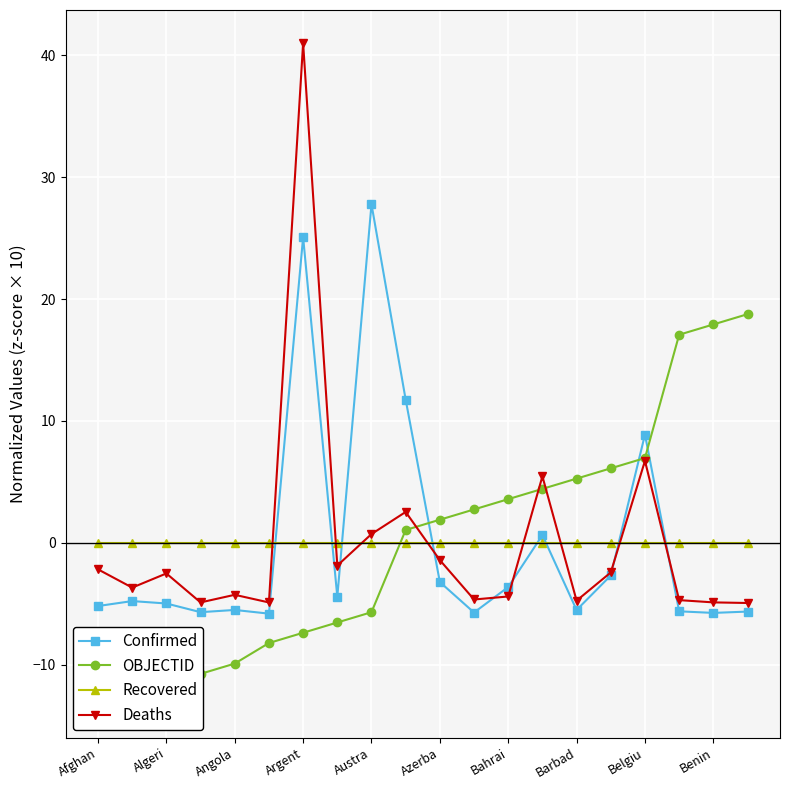

How many lines are shown in the chart?

4